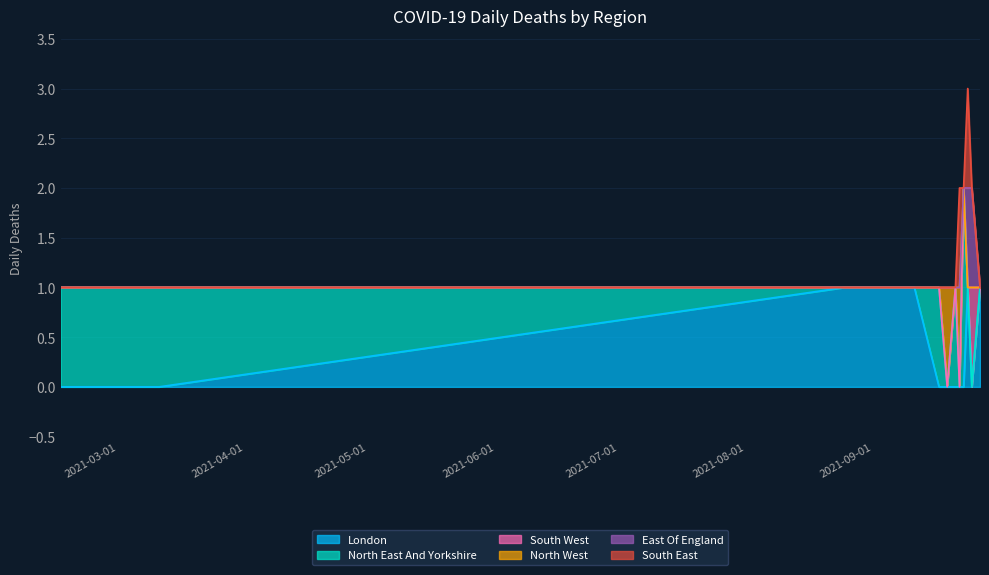

What position from the right is 2021-08-25?

11